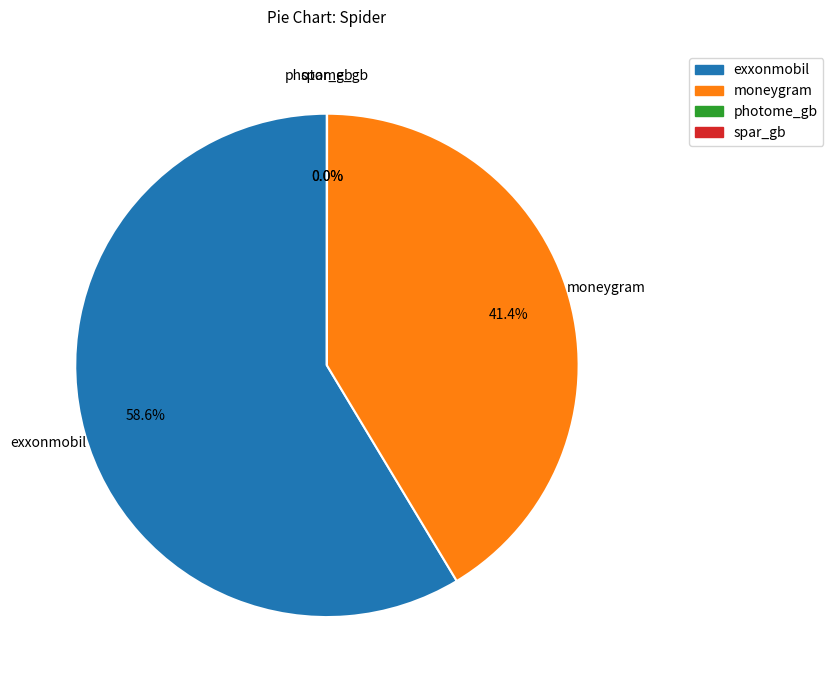

What portion of the pie excludes moneygram?

58.6%